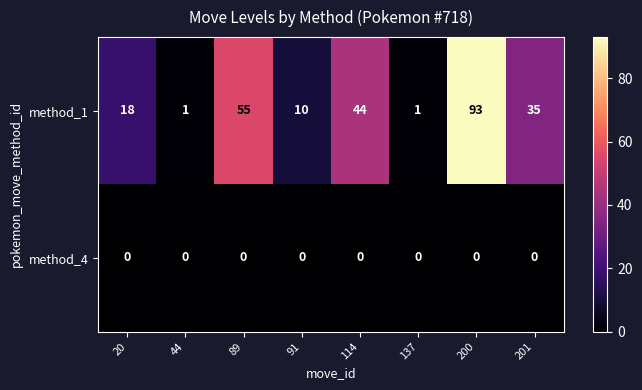

What is the spread (max minus min) of values at 137?

1